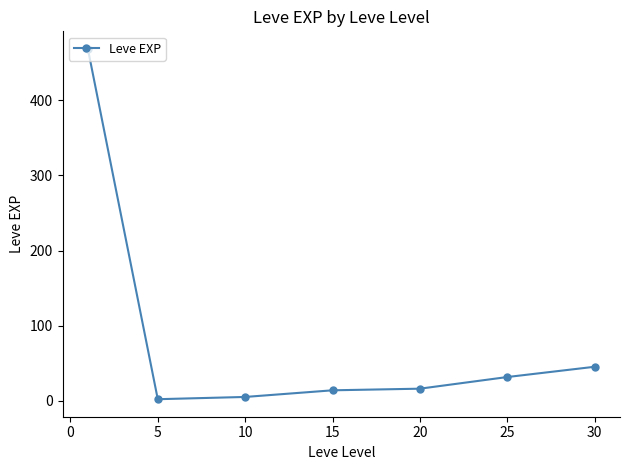

What is the average value?

83.4